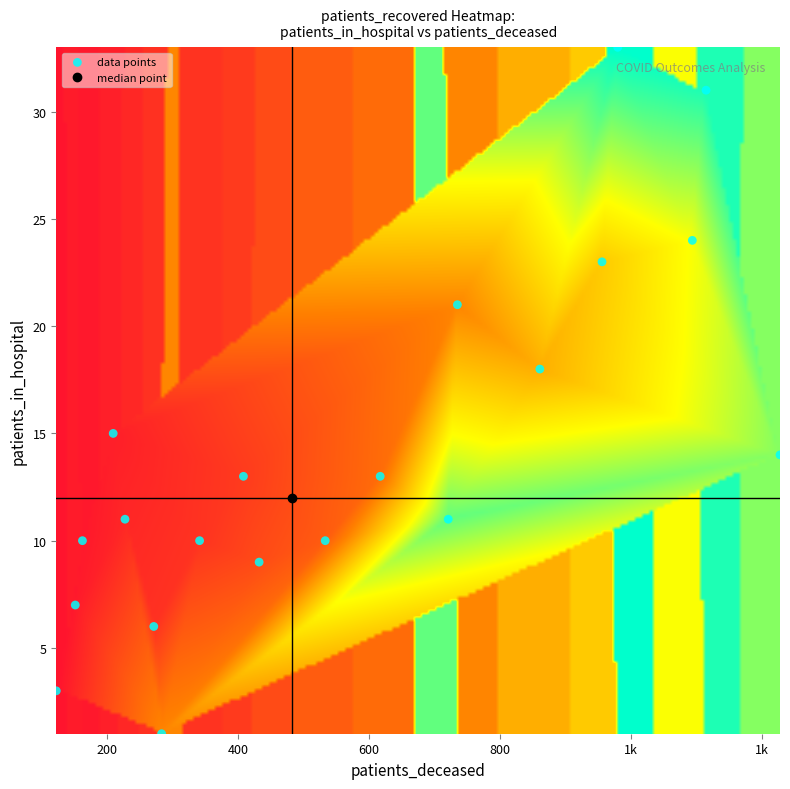

What is the range of X values (max minus min)?

1106